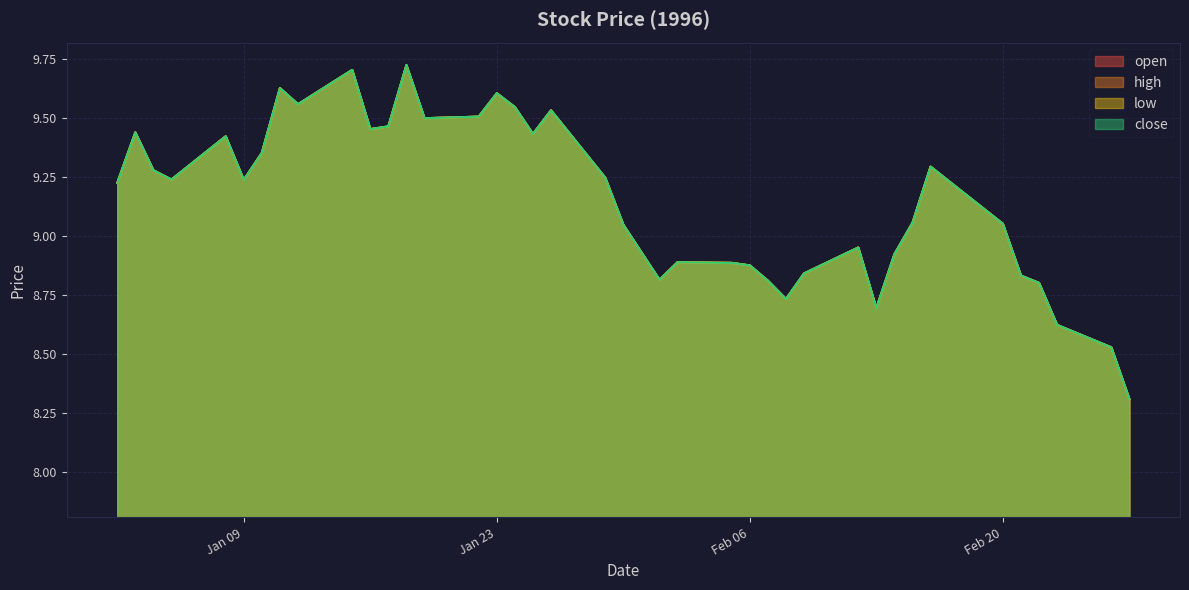

At which category does low reach its first local valley?

1996-01-05